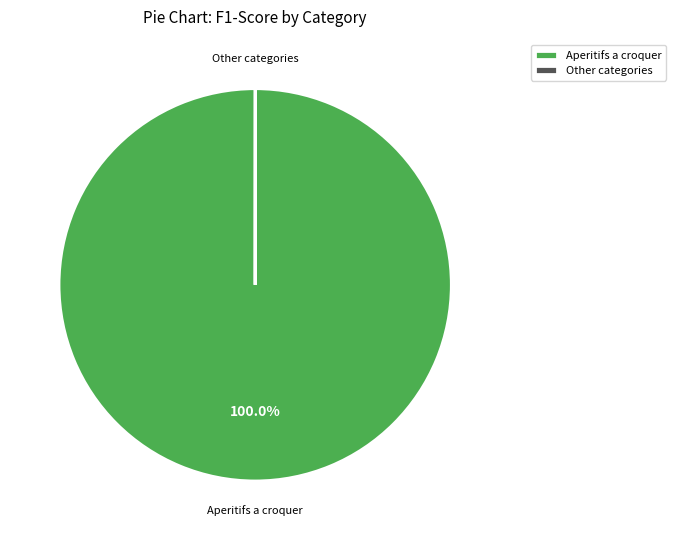

To the nearest percent, what is the average slice percentage?

50%